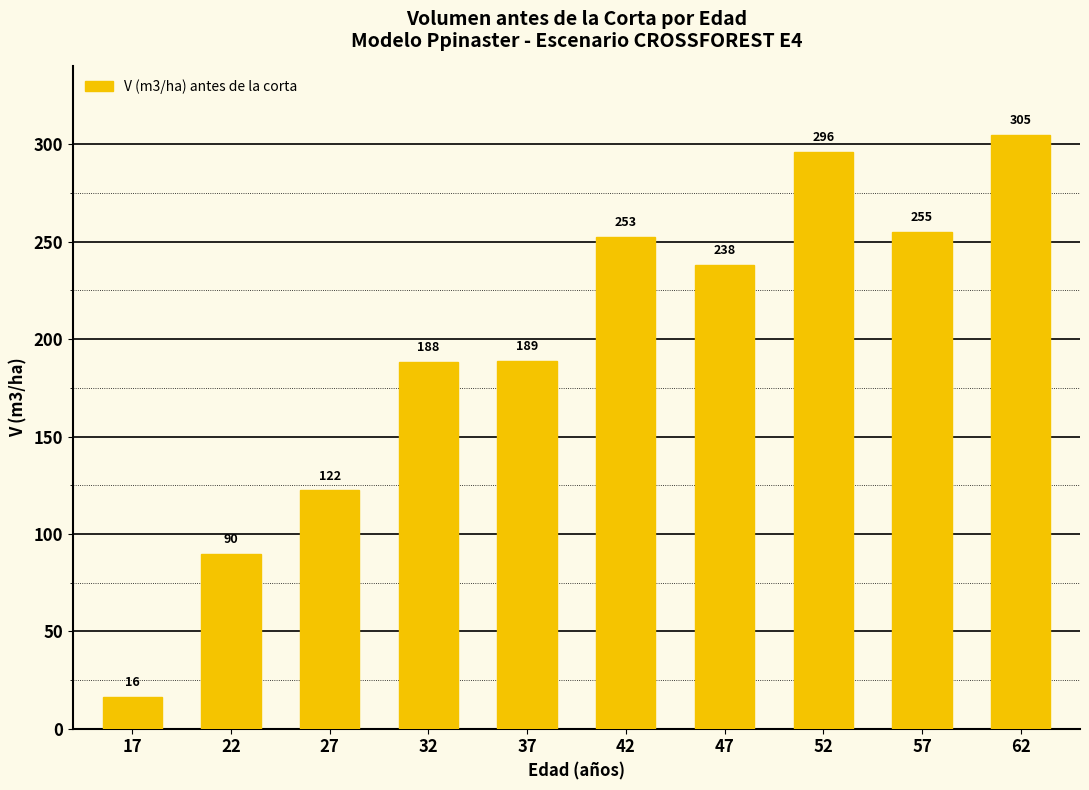

Count the number of values greater than 238.

5